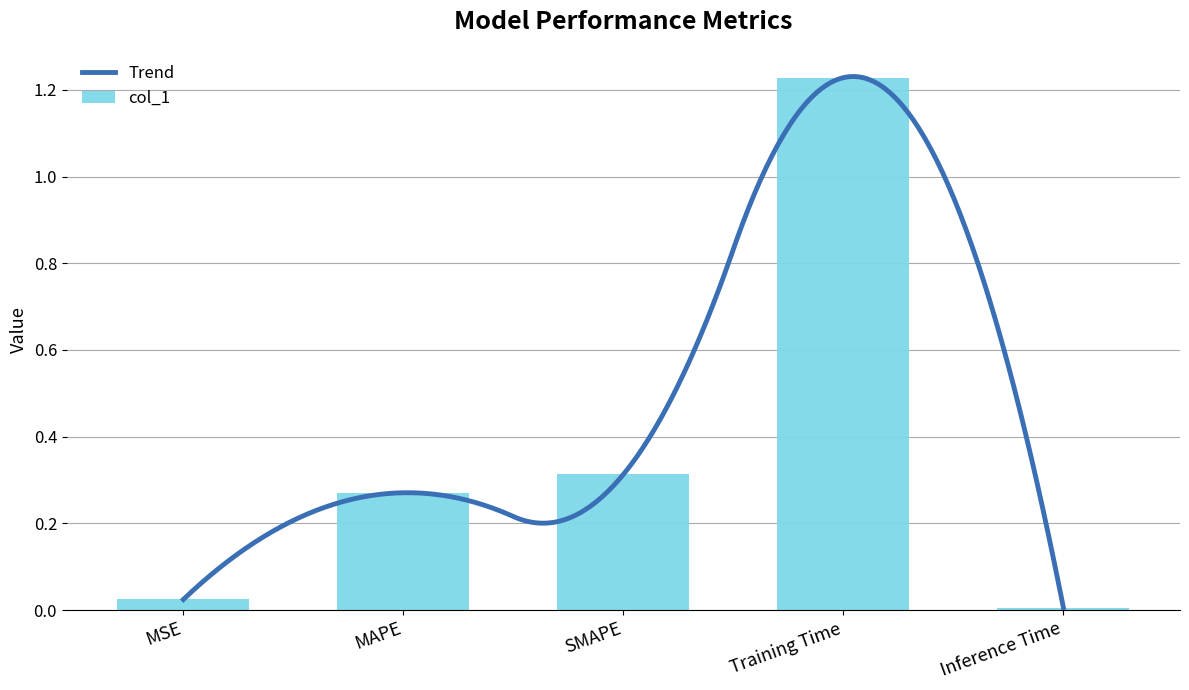

The chart shows a value of 0.0 at MSE. True or false?

False